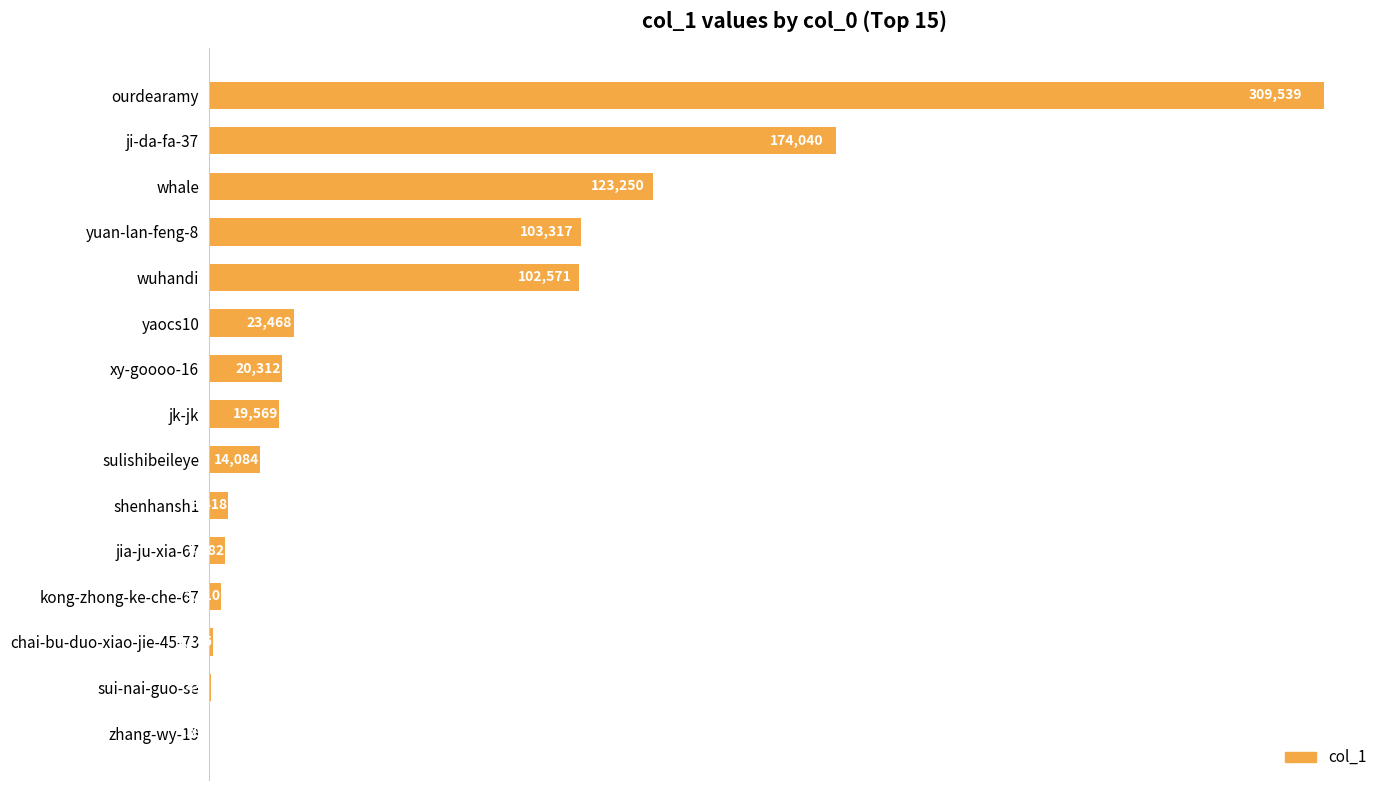

What is the maximum value shown in the chart?

309539